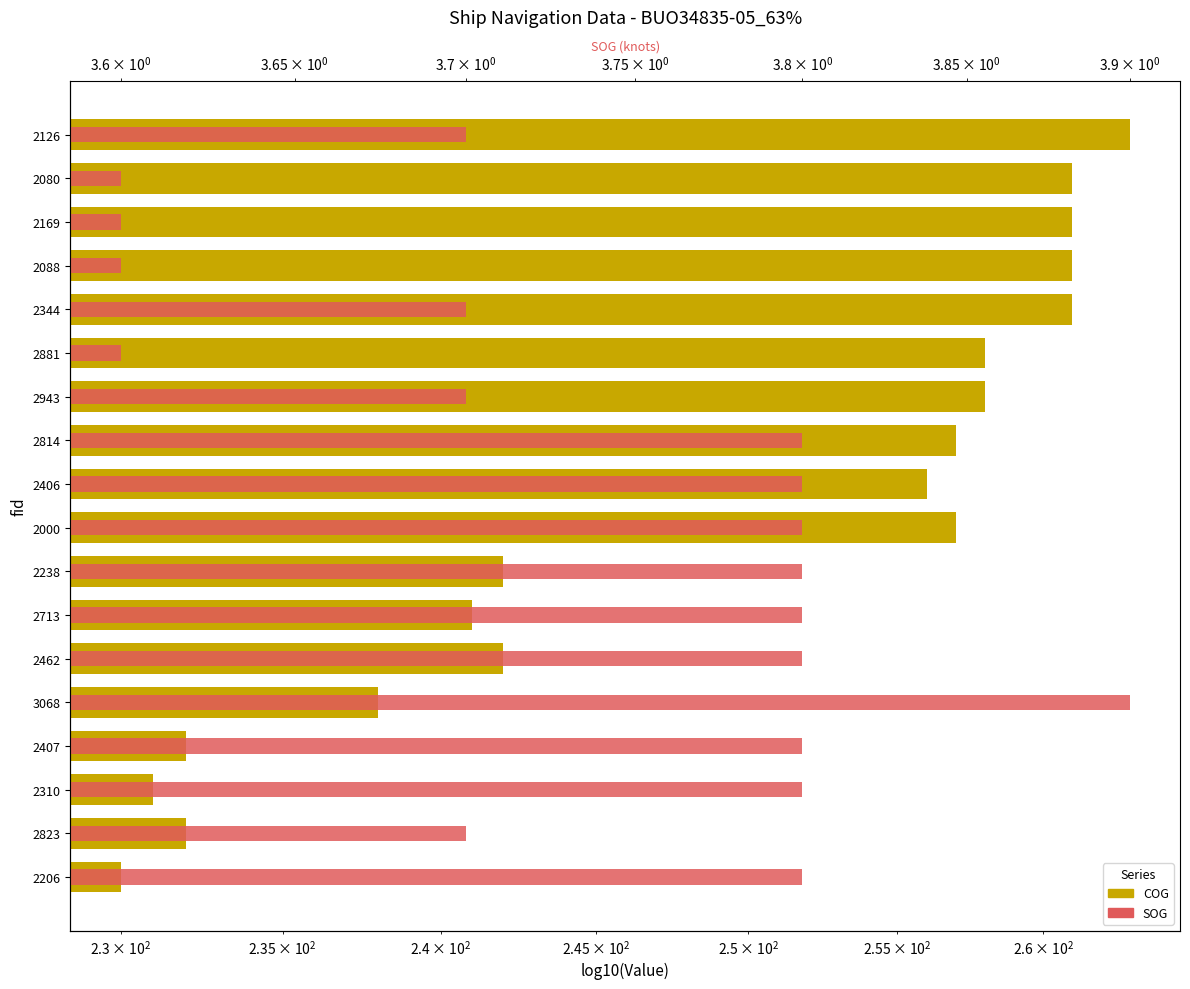

The SOG series shows 3.8 at 2407. True or false?

True